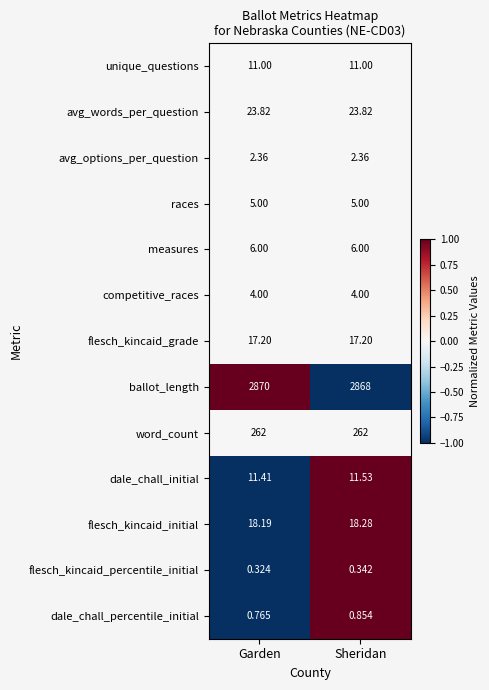

List the series in order of their peak value, lowest first.

flesch_kincaid_percentile_initial, dale_chall_percentile_initial, avg_options_per_question, competitive_races, races, measures, unique_questions, dale_chall_initial, flesch_kincaid_grade, flesch_kincaid_initial, avg_words_per_question, word_count, ballot_length